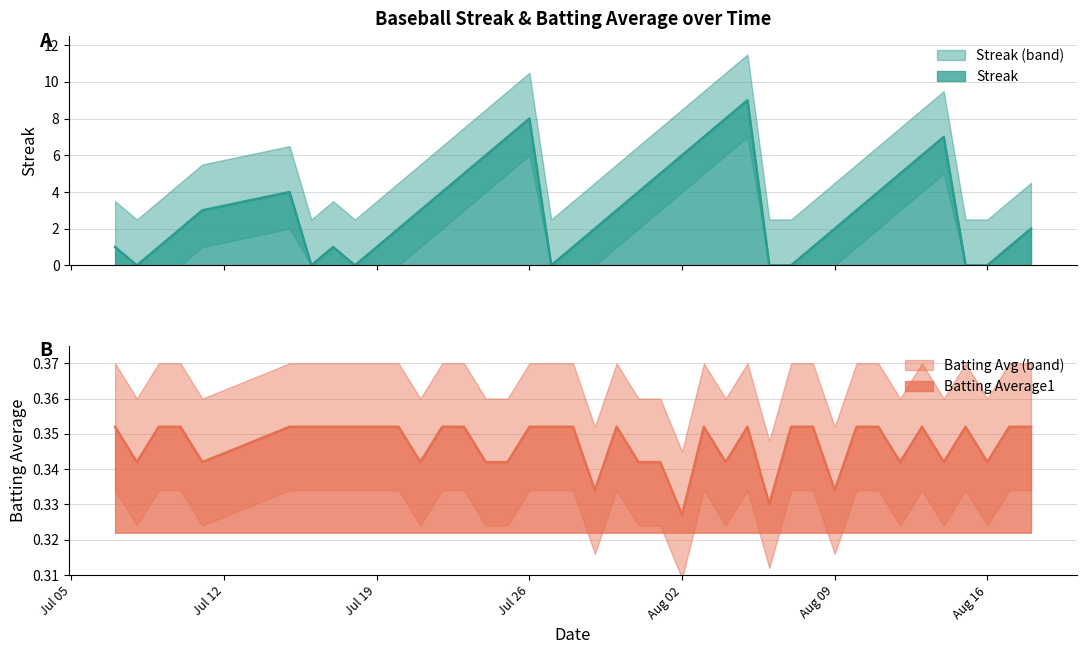

What value does the Batting Average1 series have at 2010-08-04?

0.3